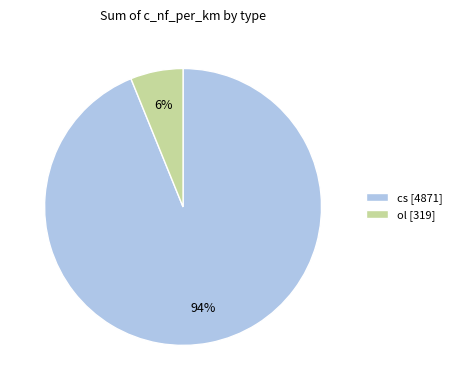

Is cs [4871] the majority of the pie?

Yes